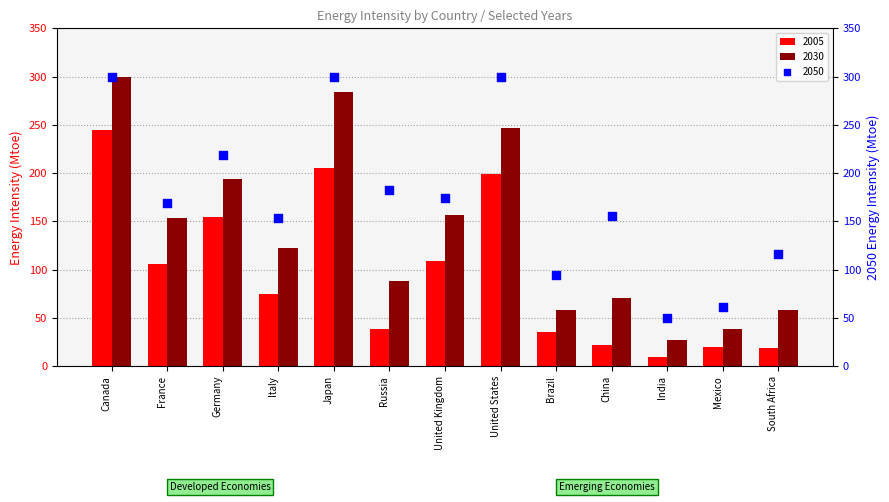

At which category is the sum across all series the highest?

Canada